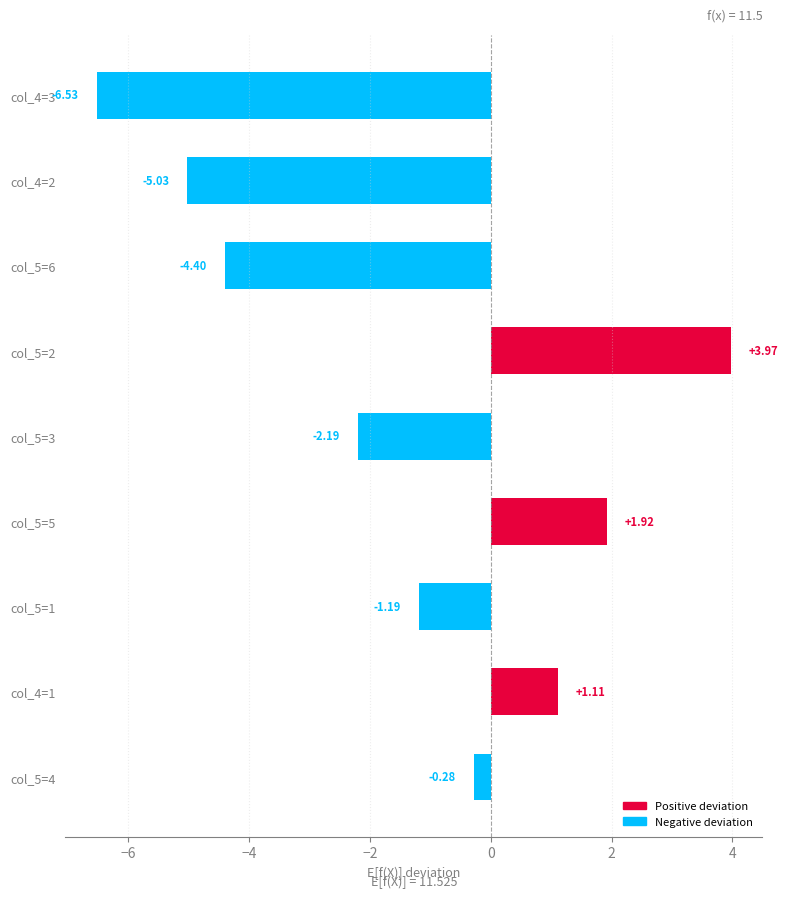

Rank the categories by value from highest to lowest.

col_5=2, col_5=5, col_4=1, col_5=4, col_5=1, col_5=3, col_5=6, col_4=2, col_4=3